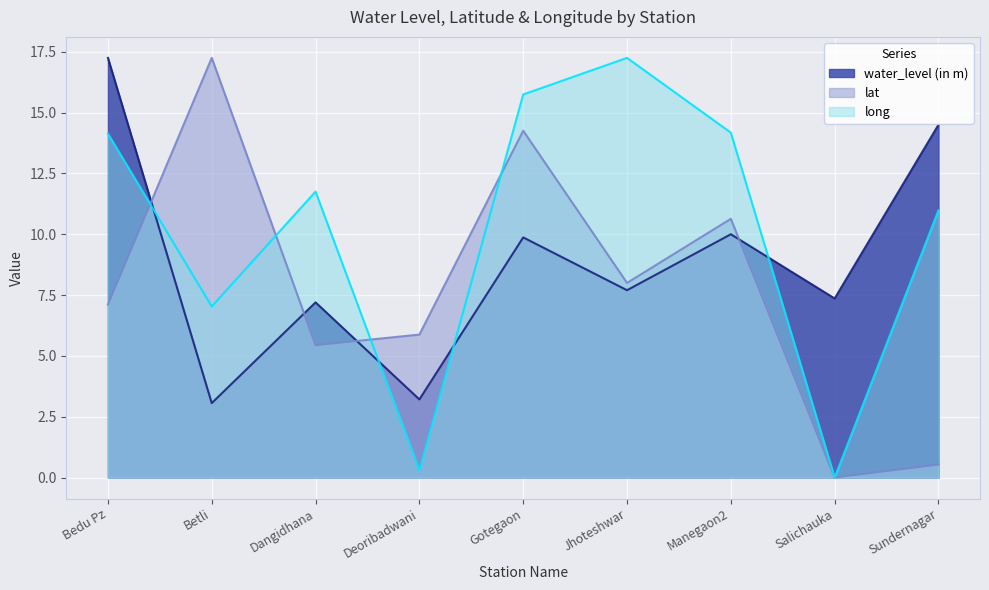

What is the difference between the long values at Gotegaon and Dangidhana?

4.0